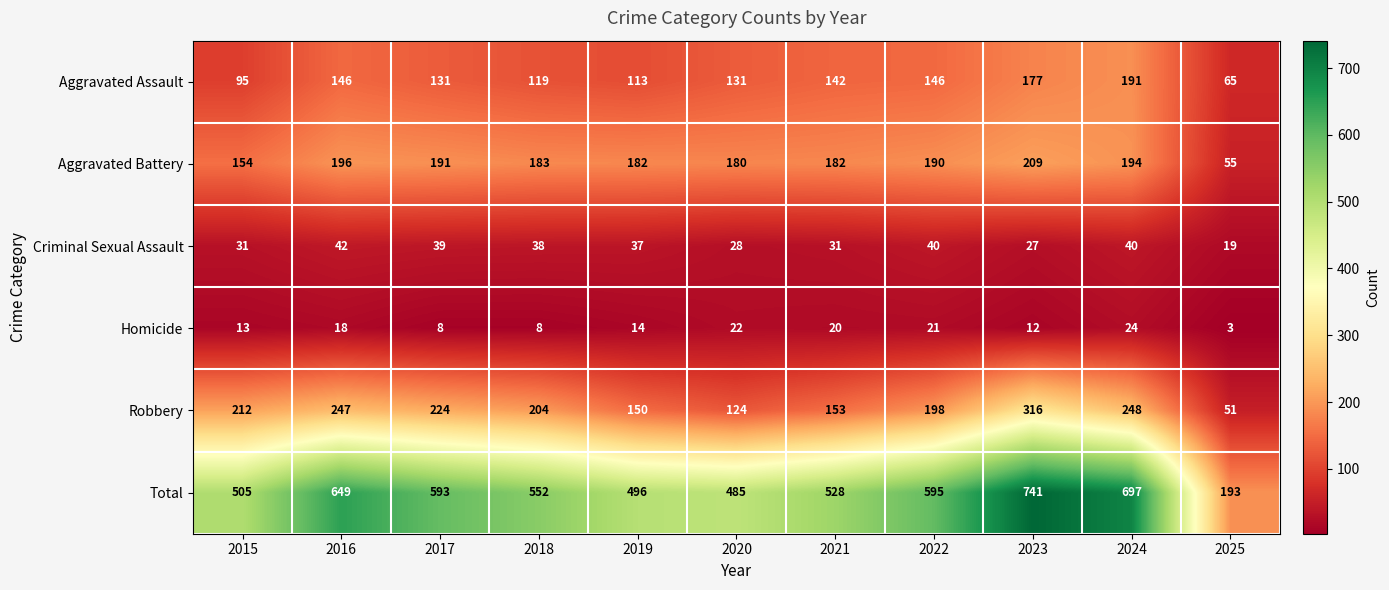

The Aggravated Battery series shows 55 at 2025. True or false?

True